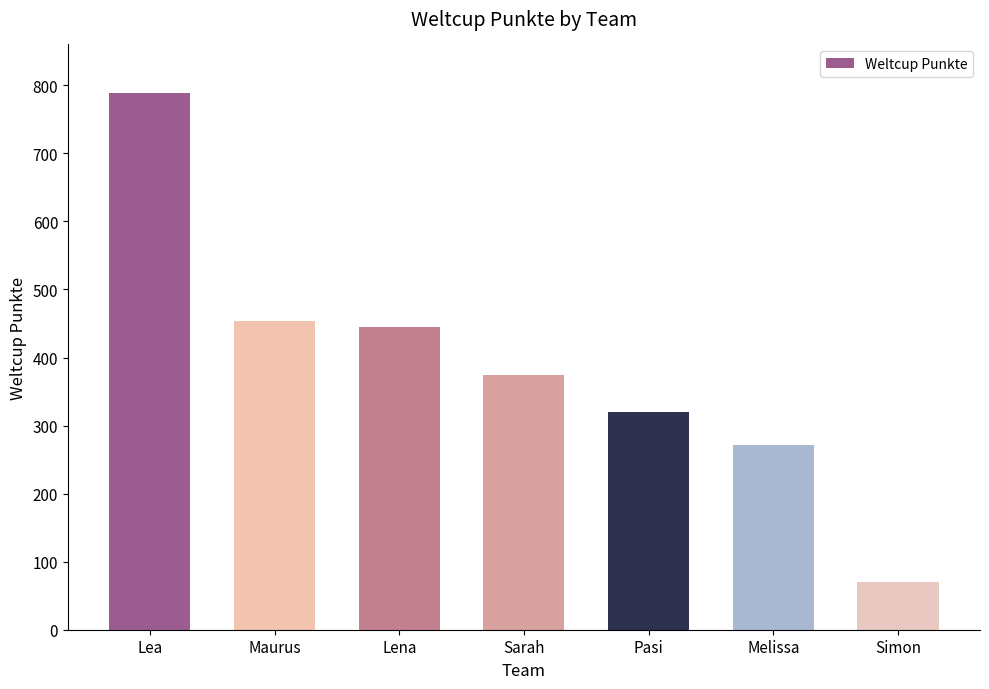

What is the label of the 7th bar from the left?

Simon